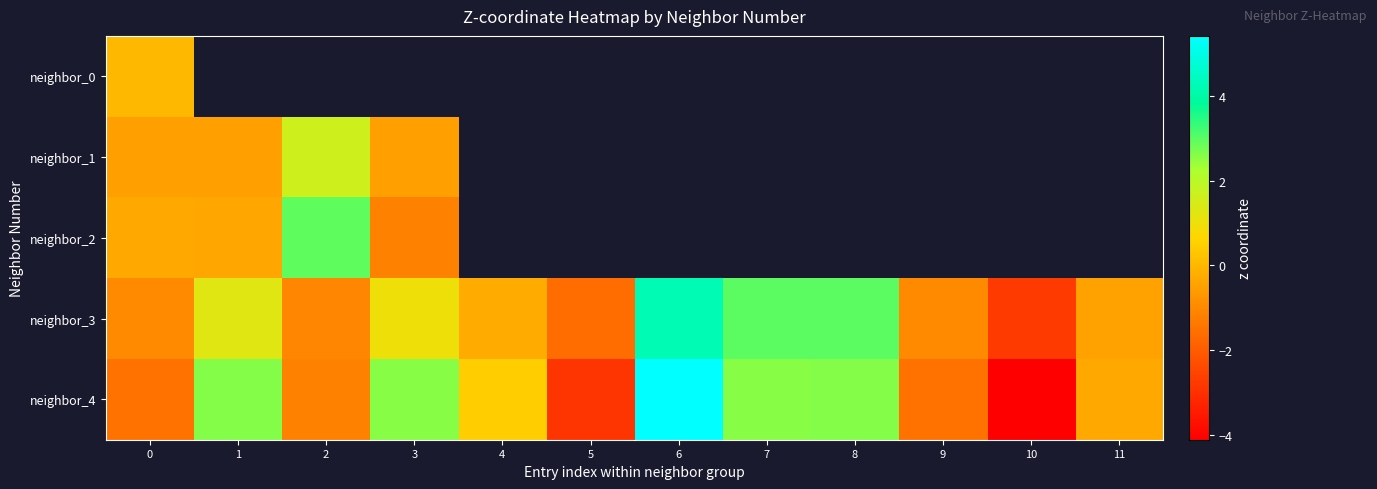

Between 1 and 11, which series saw the biggest shift?

neighbor_4